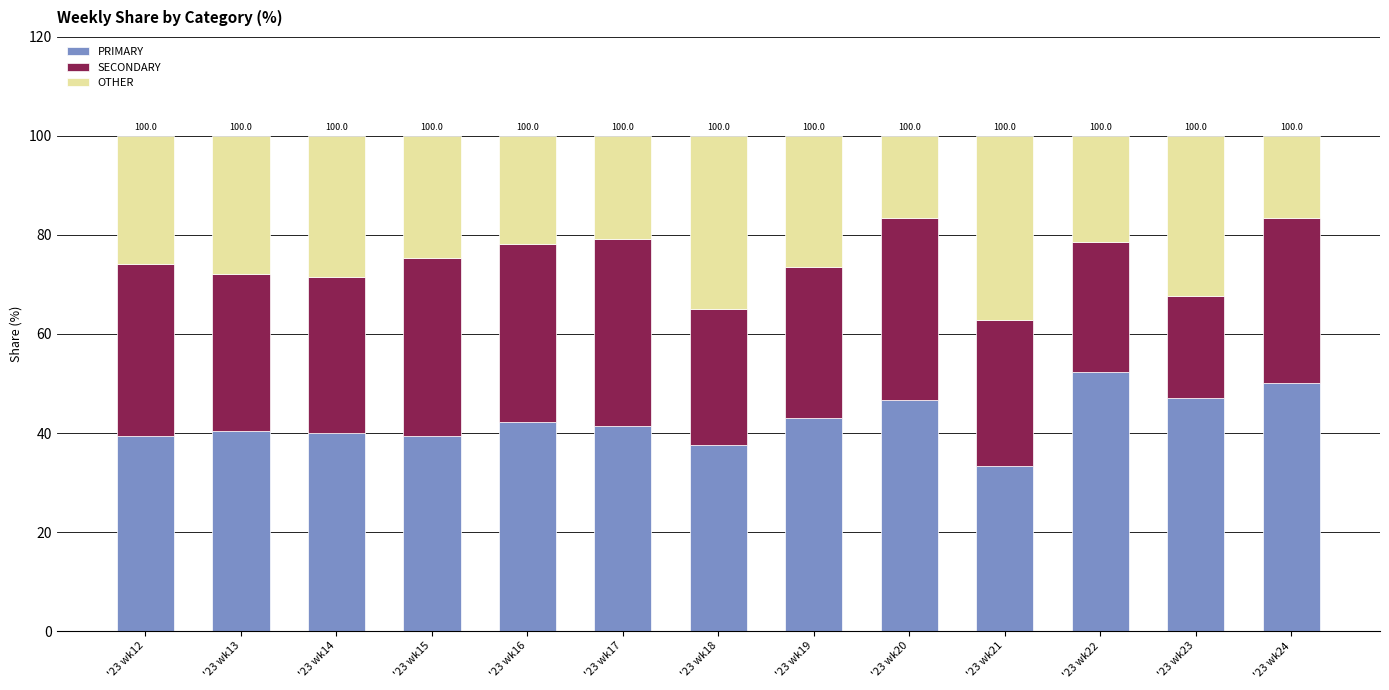

True or false: PRIMARY has a value of 40.1 at '23 wk14.

True